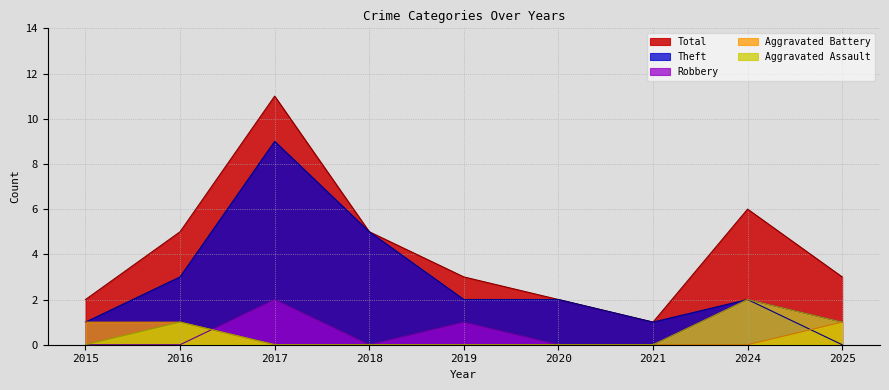

How many interior local peaks does the Robbery series have?

3